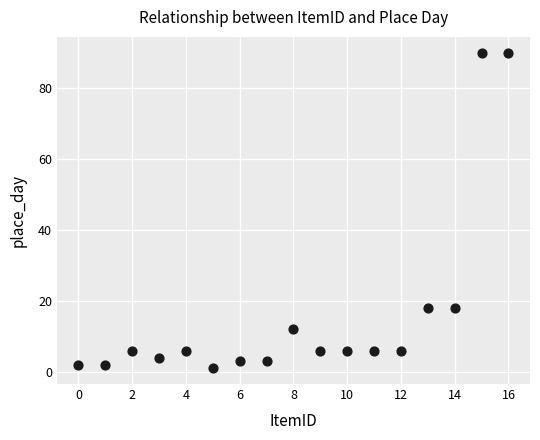

What is the range of Y values (max minus min)?

89